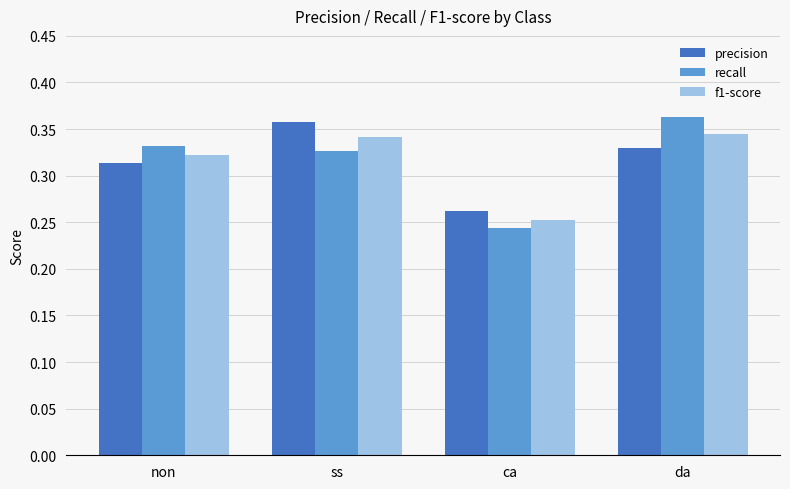

At which label is recall closest to 0?

ca